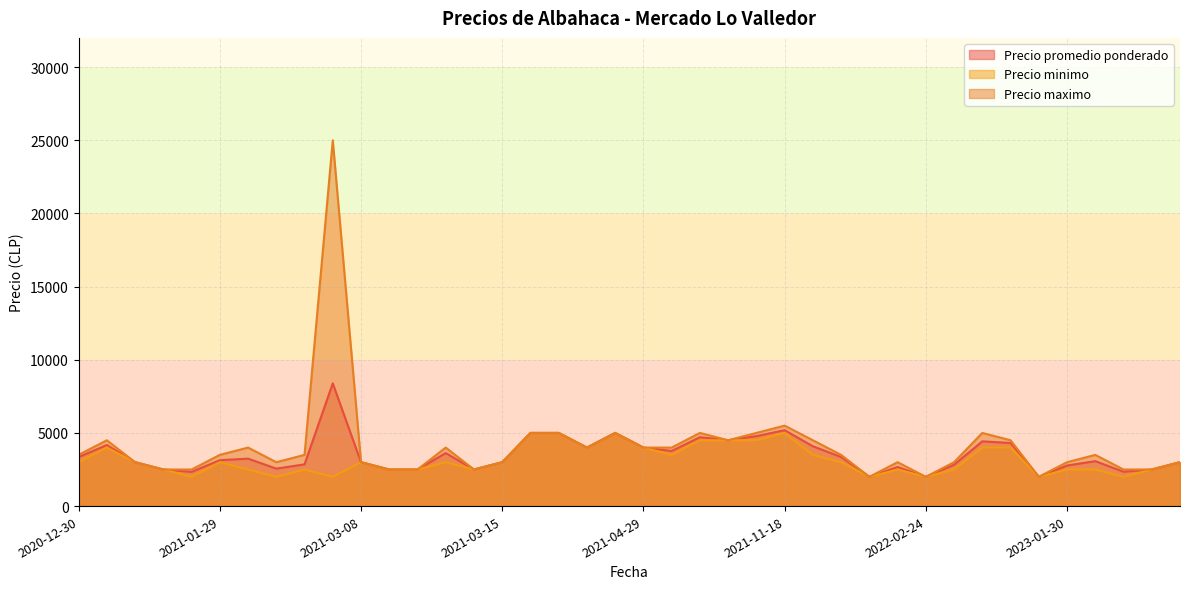

What is the spread (max minus min) of values at 2022-01-28?

500